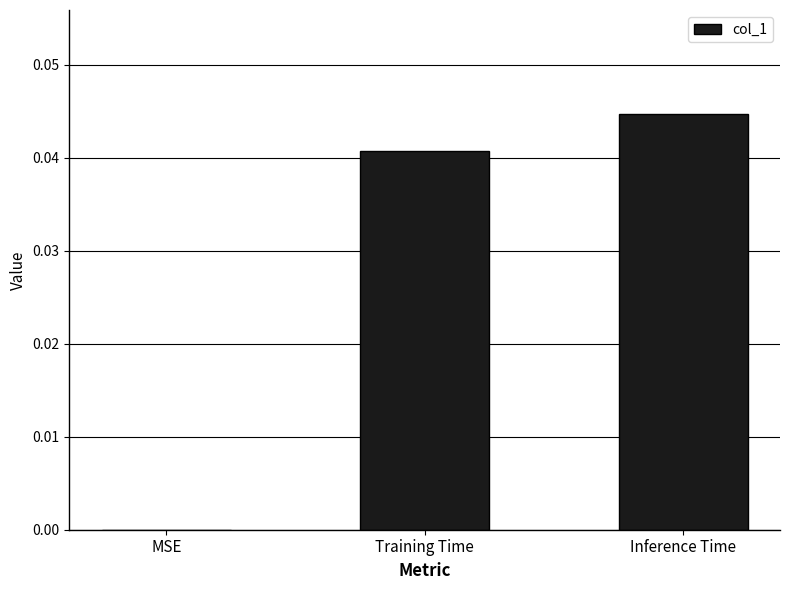

The chart shows a value of 0.0 at Training Time. True or false?

True